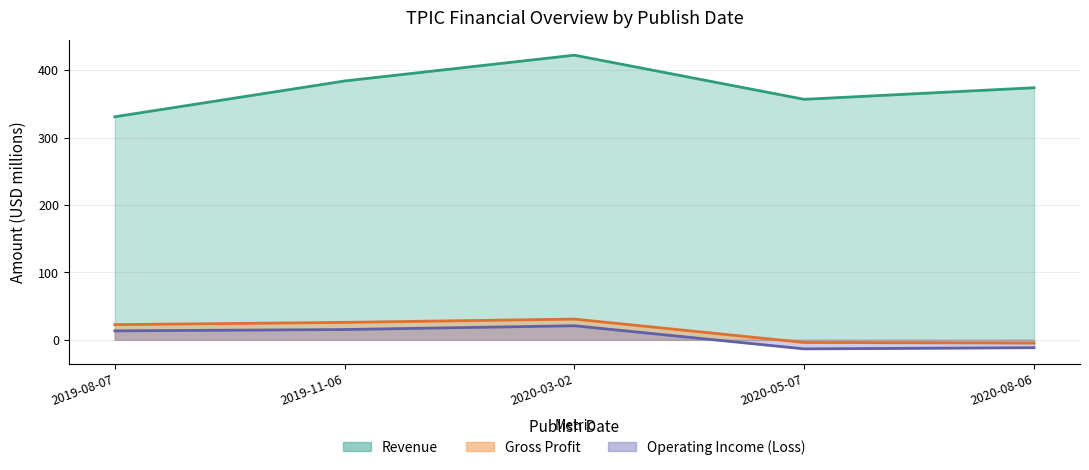

True or false: Gross Profit and Operating Income (Loss) cross at least once.

False